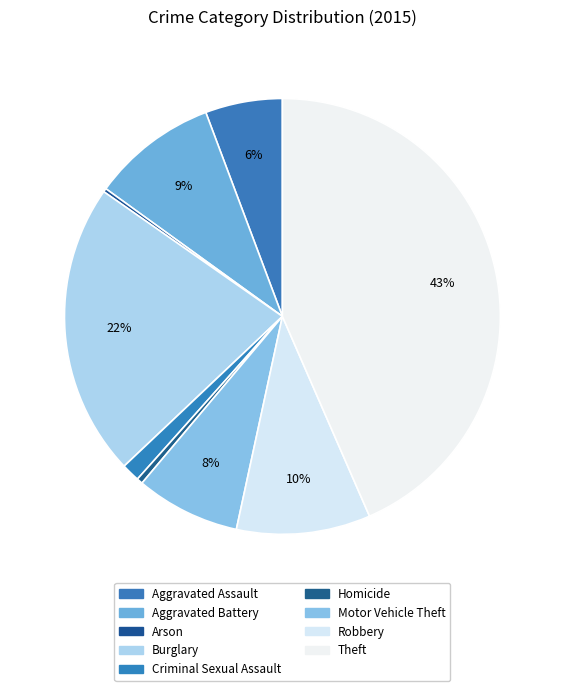

Which slice is the smallest?

Arson